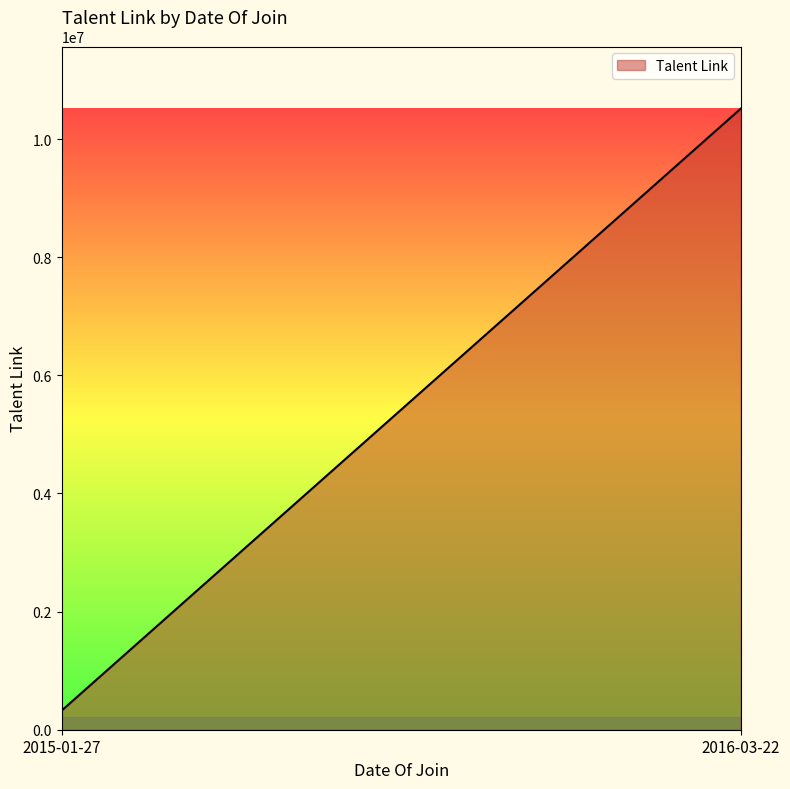

Which category has the lowest value across all series?

2015-01-27